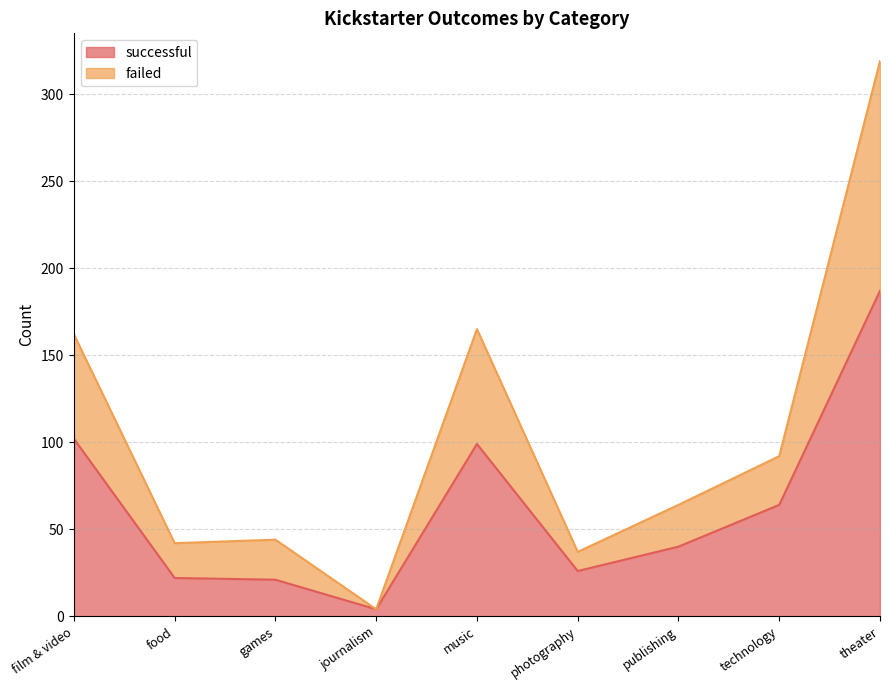

Is the value of failed at film & video greater than the value of successful at theater?

No